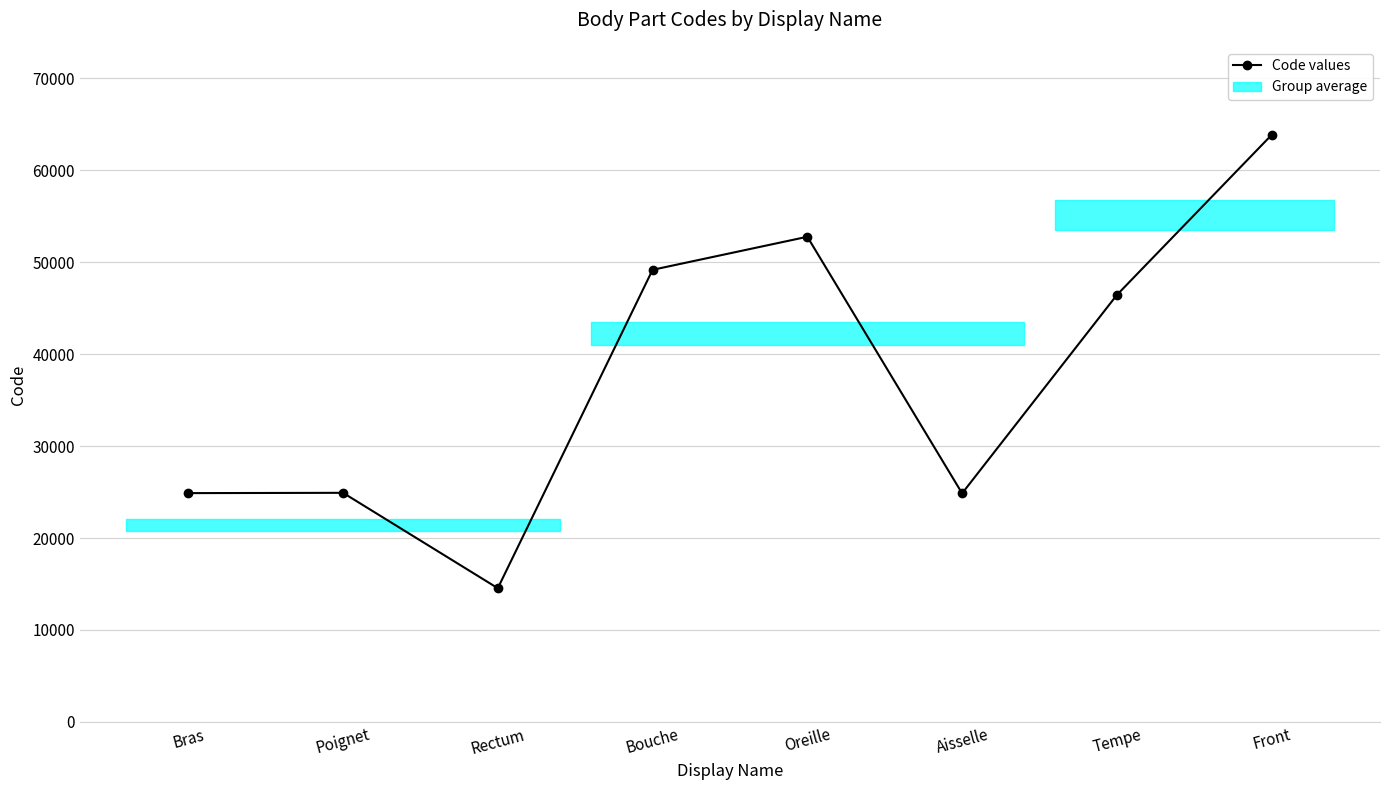

How many series are shown in this chart?

1